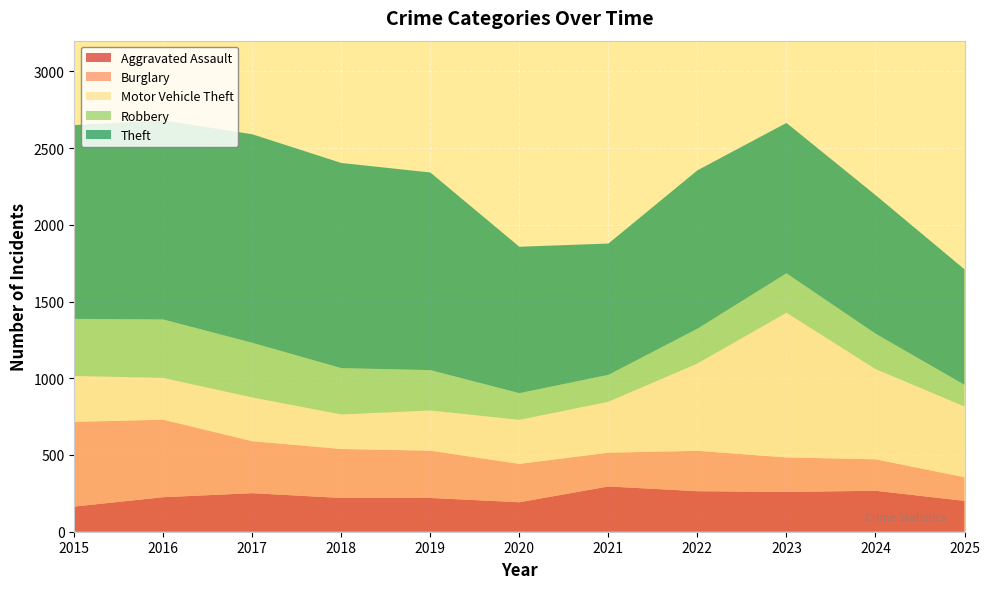

Reading left to right, what are all the values shown in this chart?

Aggravated Assault: 2015=164	2016=225	2017=251	2018=220	2019=220	2020=192	2021=295	2022=264	2023=259	2024=267	2025=201
Burglary: 2015=552	2016=505	2017=339	2018=319	2019=308	2020=250	2021=220	2022=263	2023=225	2024=205	2025=154
Motor Vehicle Theft: 2015=299	2016=272	2017=285	2018=225	2019=262	2020=287	2021=332	2022=569	2023=943	2024=588	2025=461
Robbery: 2015=372	2016=381	2017=356	2018=302	2019=263	2020=174	2021=175	2022=227	2023=257	2024=231	2025=141
Theft: 2015=1263	2016=1297	2017=1359	2018=1337	2019=1288	2020=954	2021=856	2022=1032	2023=980	2024=903	2025=753